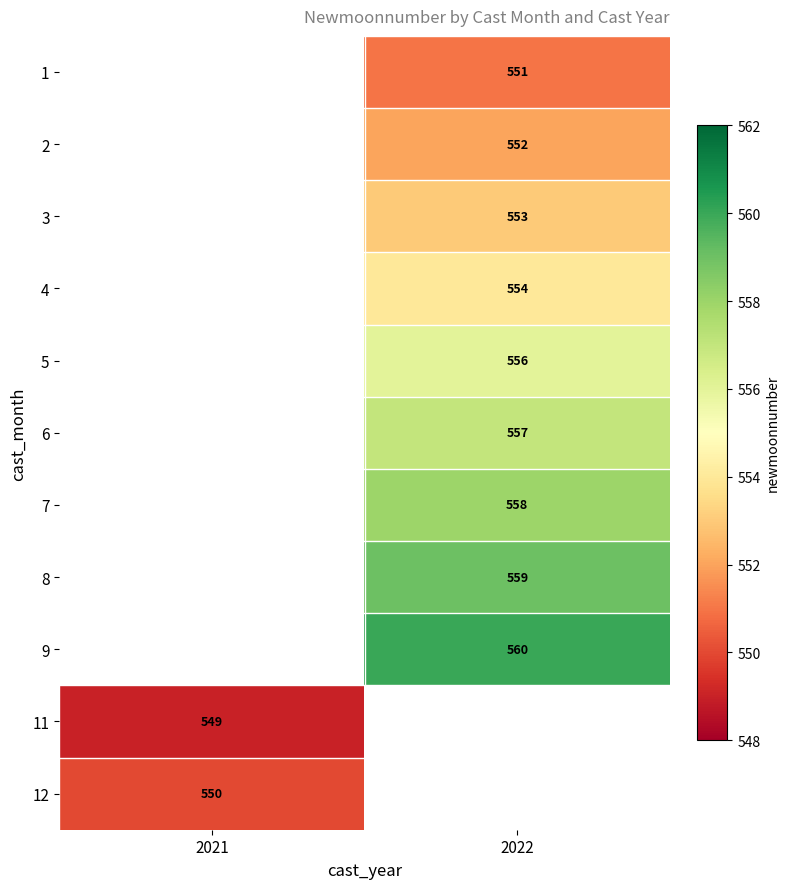

The value of 2 at 2022 is 894. True or false?

False